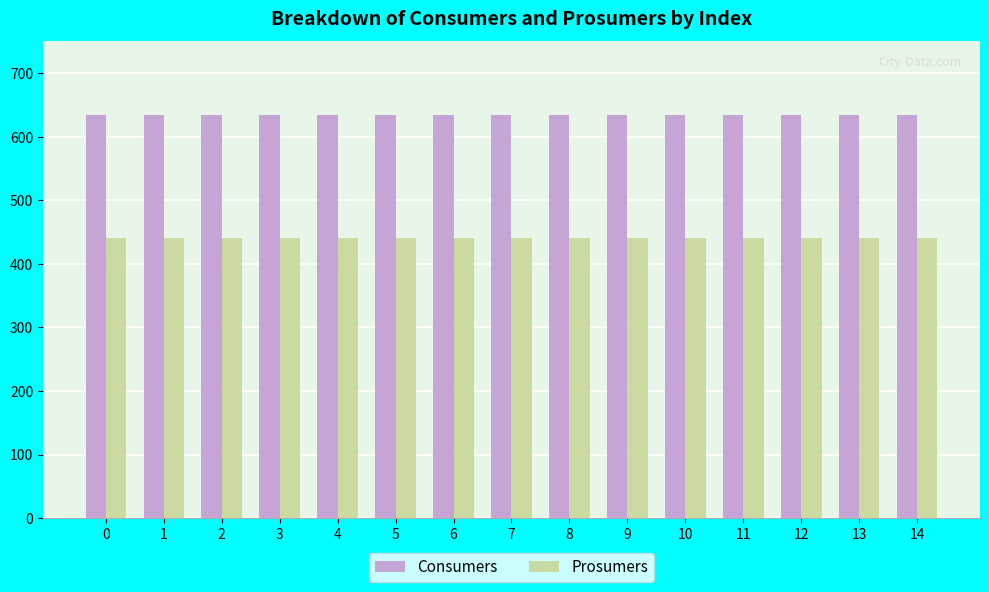

What is the difference between the highest and lowest values at 10?

195